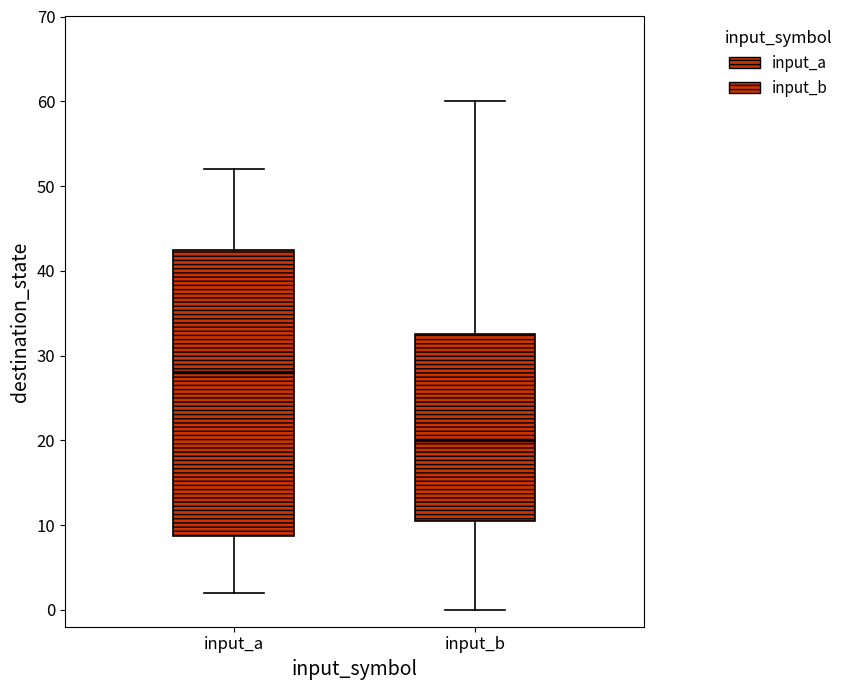

Which box has the lowest median line?

input_b